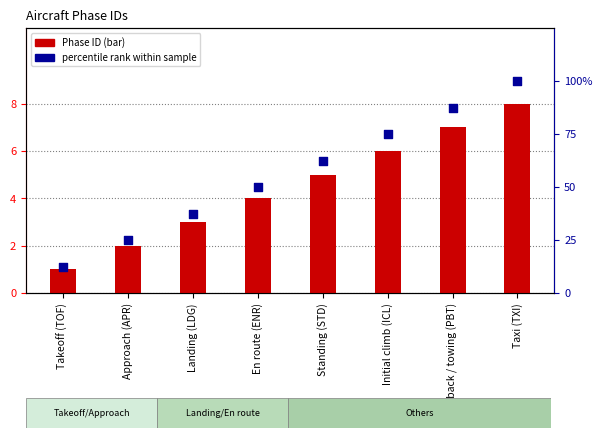

At how many categories does at least one series exceed 92?

1